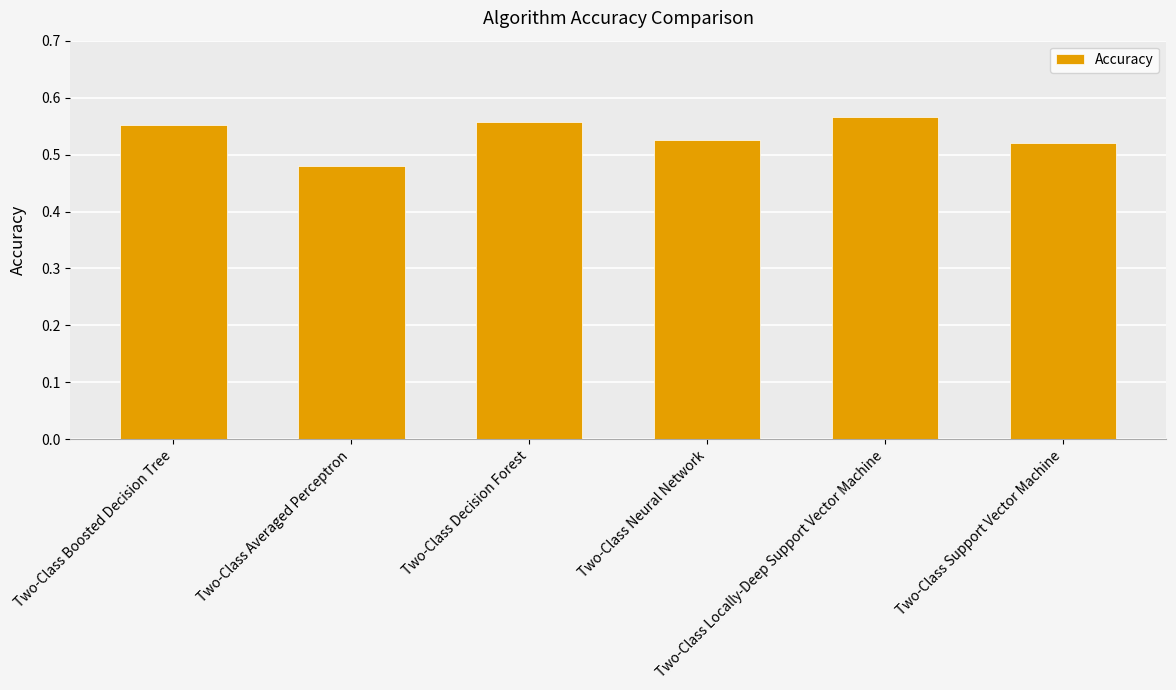

How many bars are there in total?

6